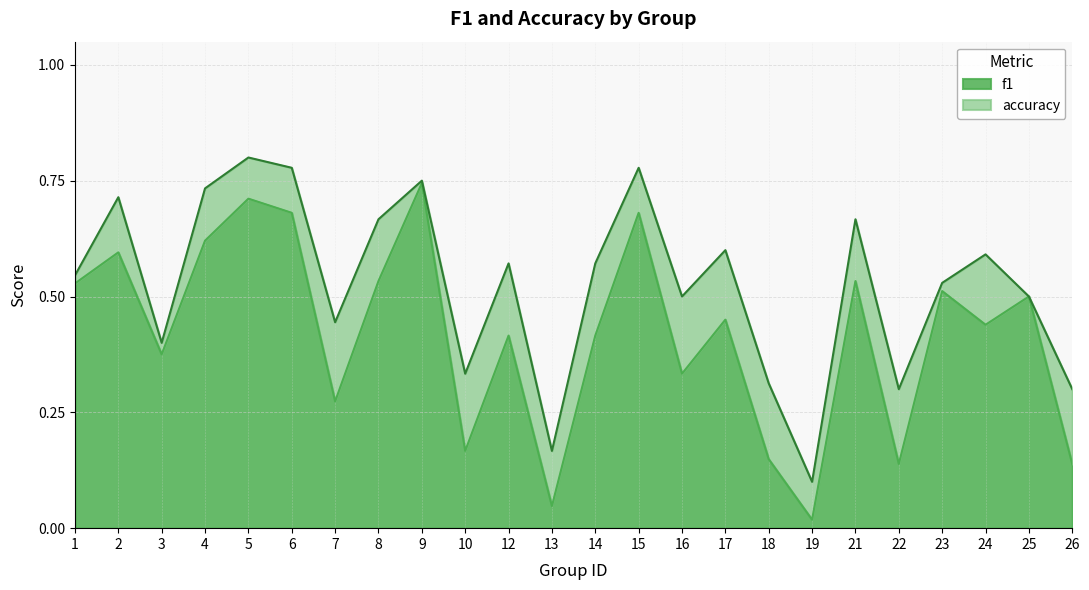

Which series has the largest total across all categories?

accuracy